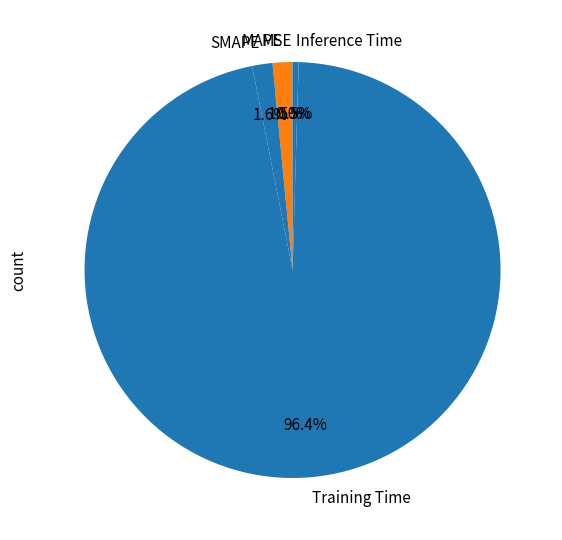

Which slice is the largest?

Training Time